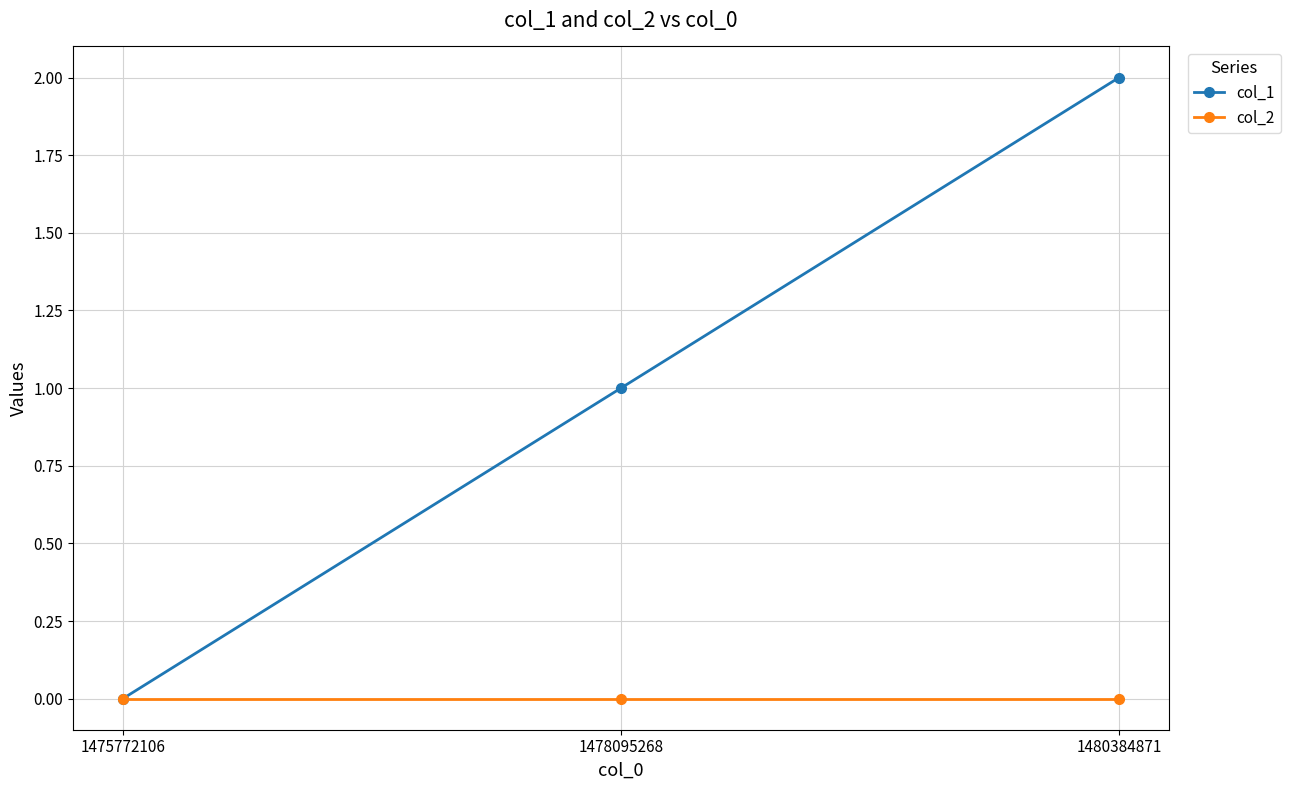

What is the value of the col_1 point at the 3rd from the left?

2